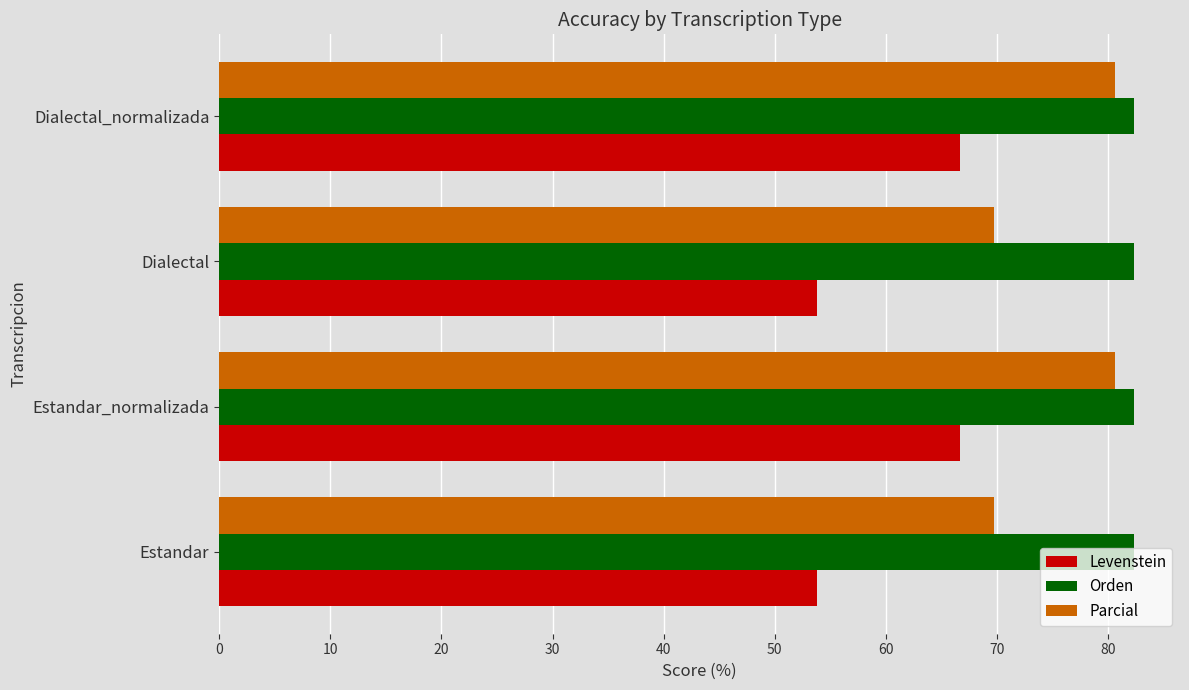

True or false: Parcial has a value of 16.6 at Estandar_normalizada.

False